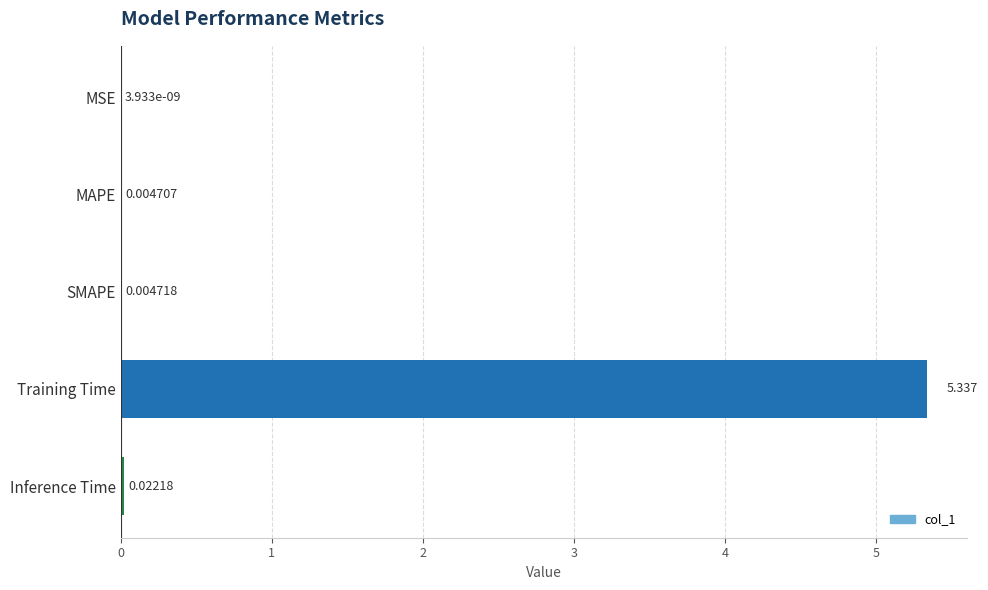

Which has a higher value, Inference Time or MAPE?

Inference Time